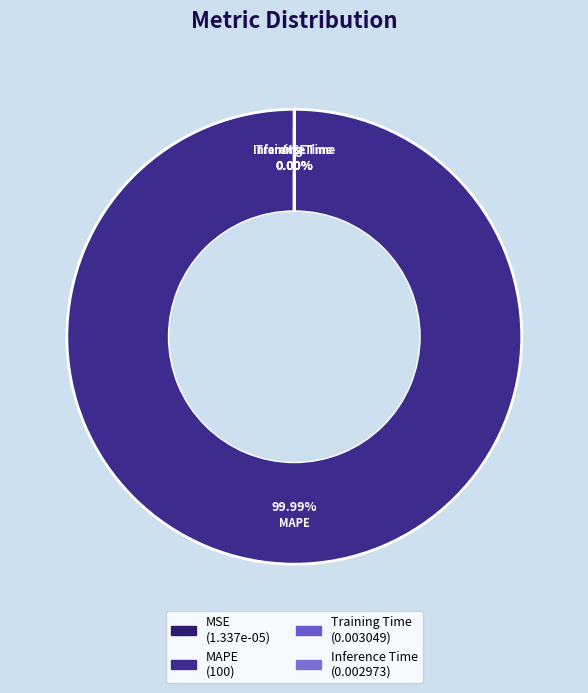

The MAPE slice represents 100% of the pie. True or false?

True